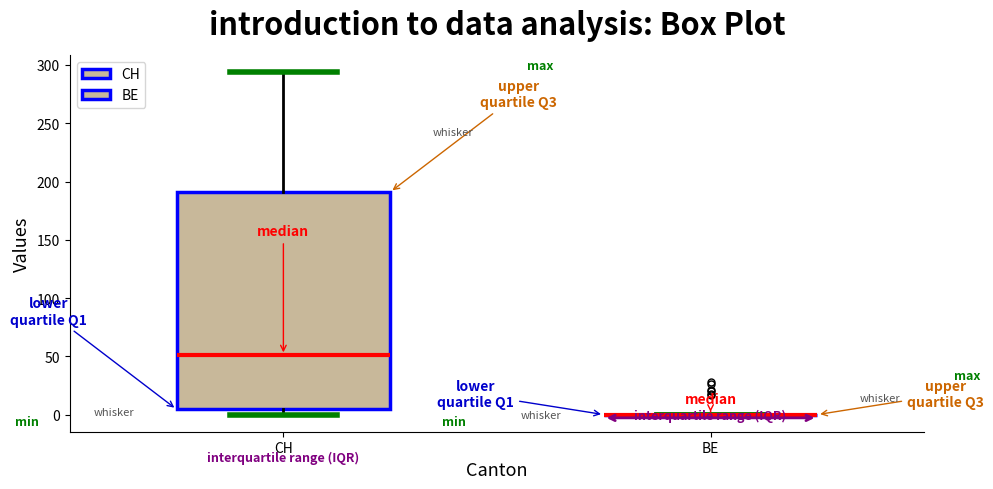

Reading left to right, read every box against the y-axis: the position of its median line, the range the box covers, and the ends of its whiskers. The values are not printed on the chart, so give them approximately, as read against the axis.

CH: median 50, box 5 to 190, whiskers 0 to 295
BE: box collapsed to a line at 0, whiskers 0 to 0